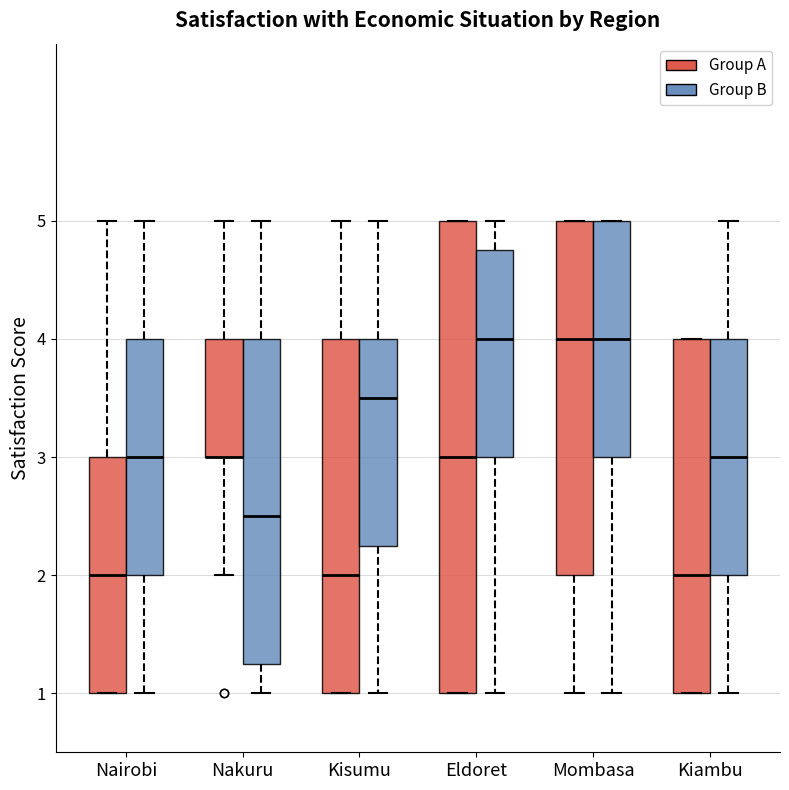

Where is the lower edge of the box for Nairobi (Group B) on the y-axis? The values are not printed on the chart, so give them approximately, as read against the axis.

2.0